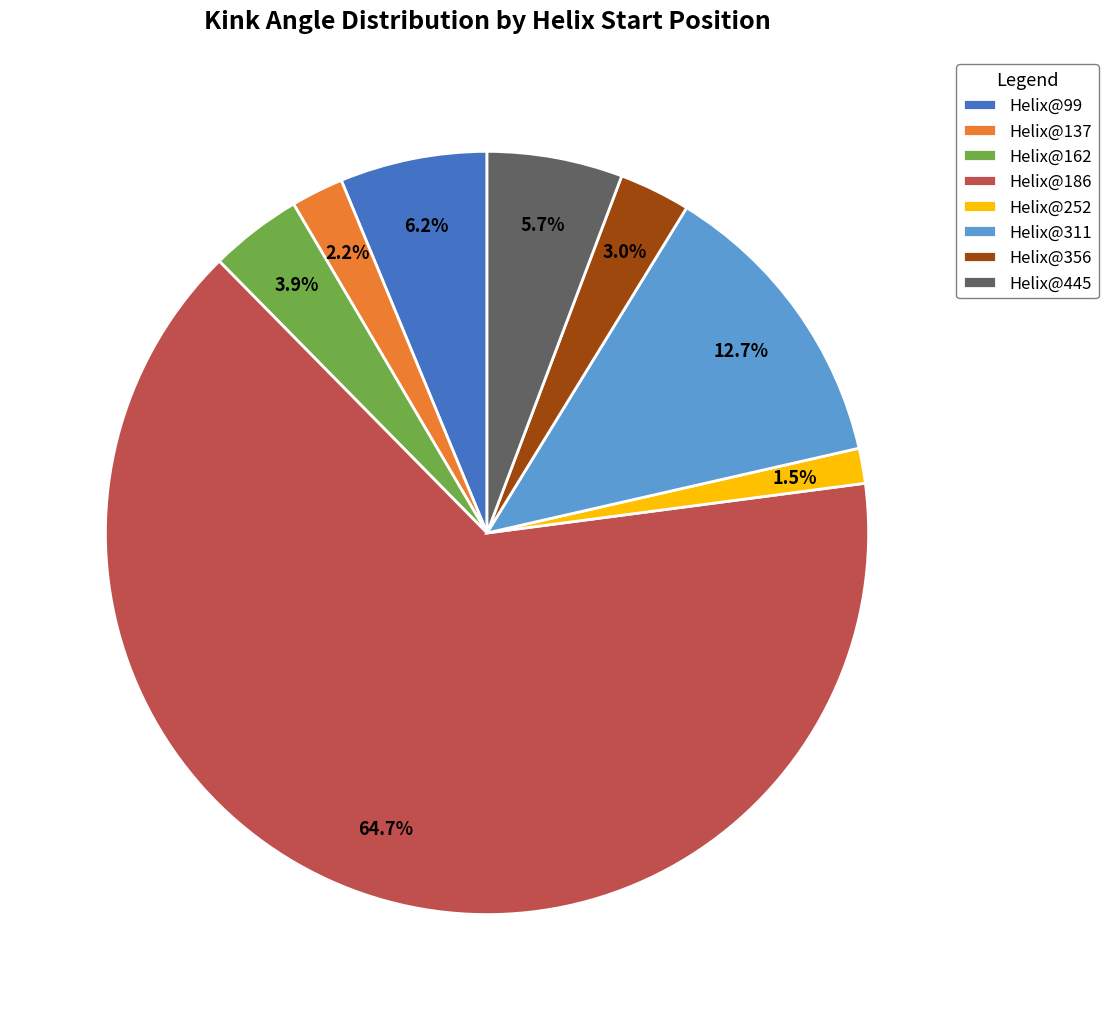

Between Helix@162 and Helix@186, which is larger?

Helix@186